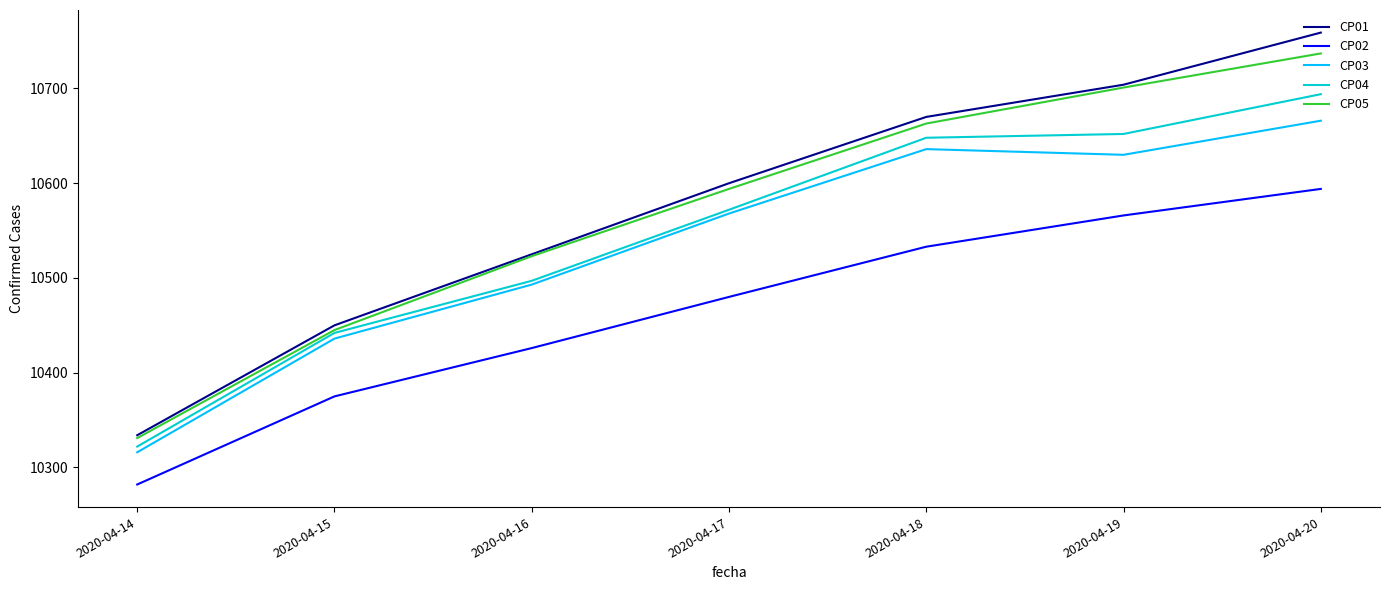

Reading left to right, extract all data points from this chart.

CP01: 10334	10450	10525	10600	10670	10704	10759
CP02: 10282	10375	10426	10480	10533	10566	10594
CP03: 10316	10436	10493	10568	10636	10630	10666
CP04: 10322	10442	10497	10572	10648	10652	10694
CP05: 10331	10445	10523	10594	10663	10701	10737